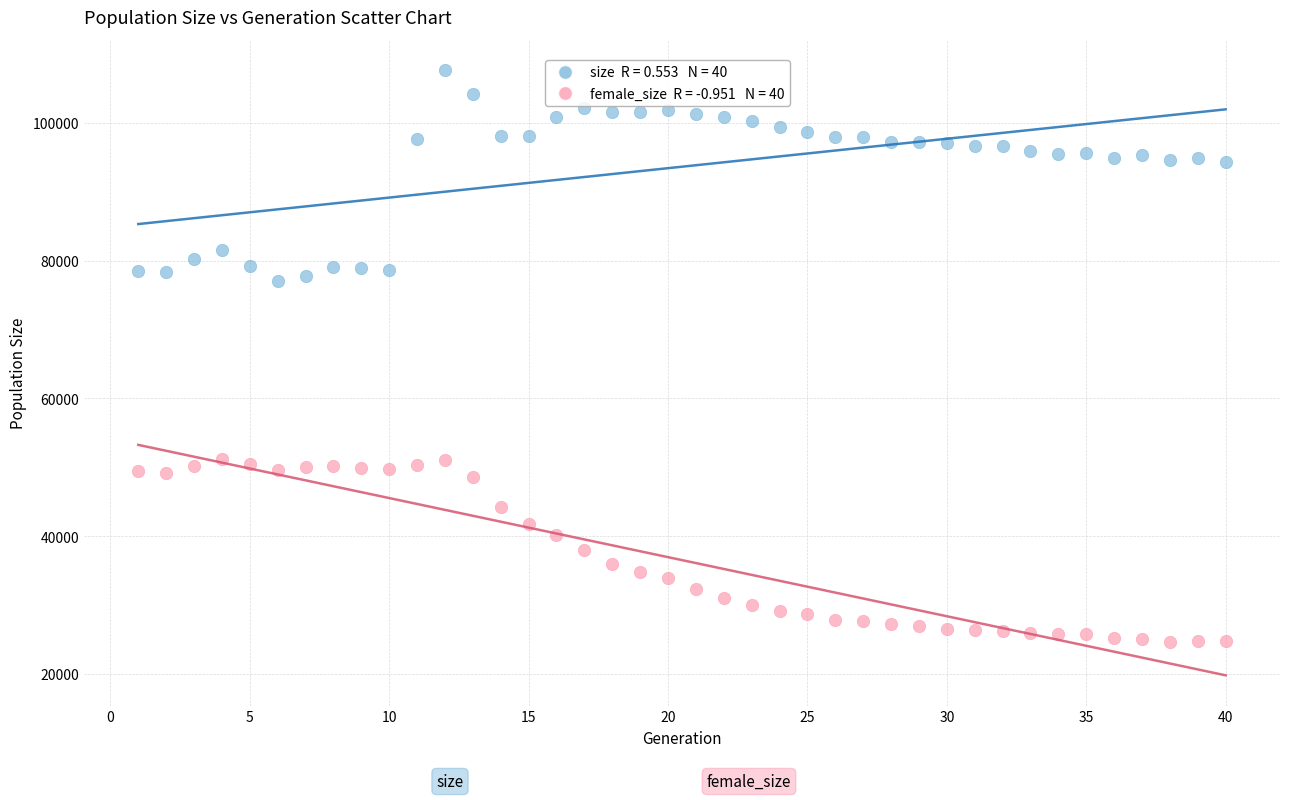

Across all data points, what is the range of X values (max minus min)?

39